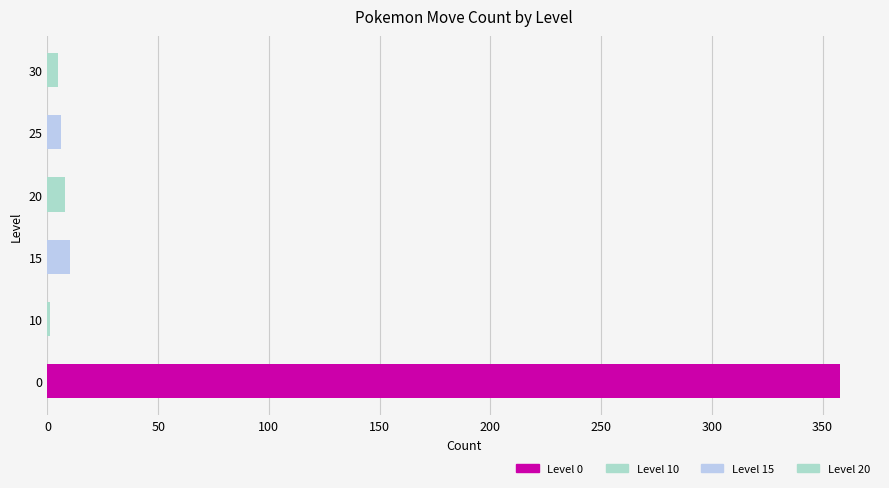

True or false: the data shows 8 at 20.

True